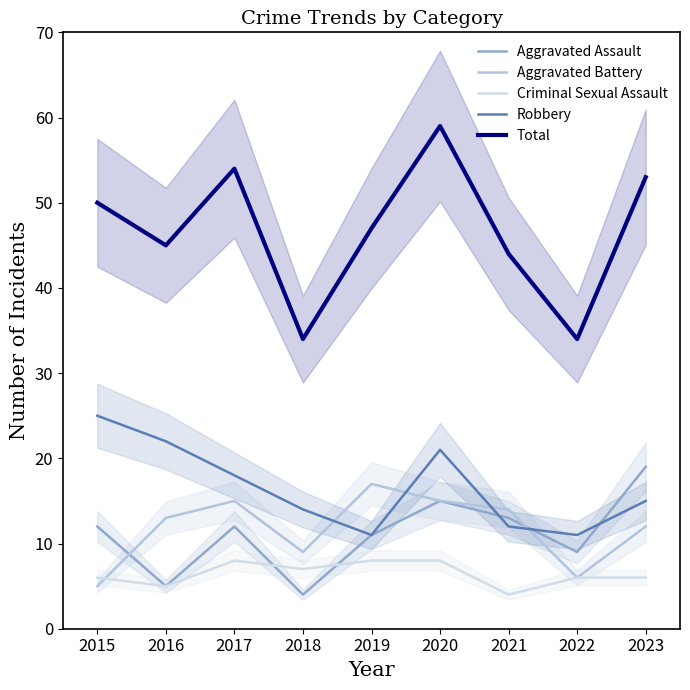

Which series has the largest total across all categories?

Total